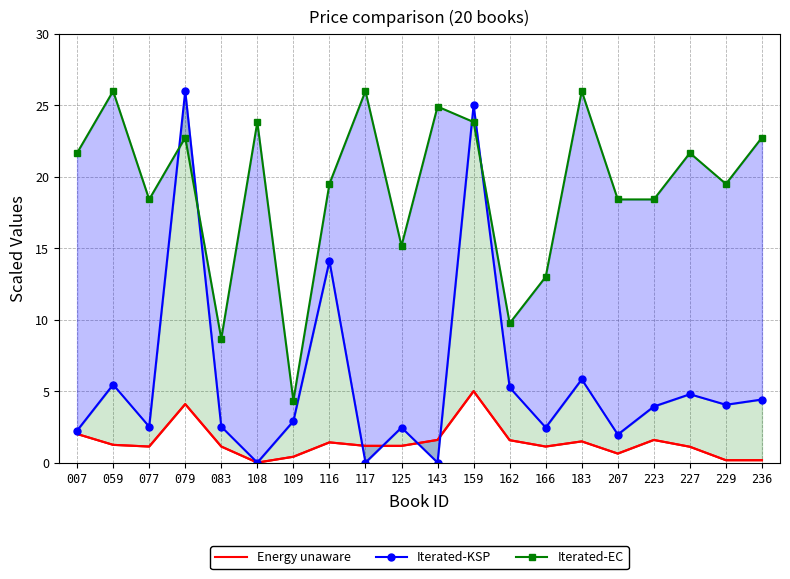

At which label does Energy unaware reach its minimum?

108